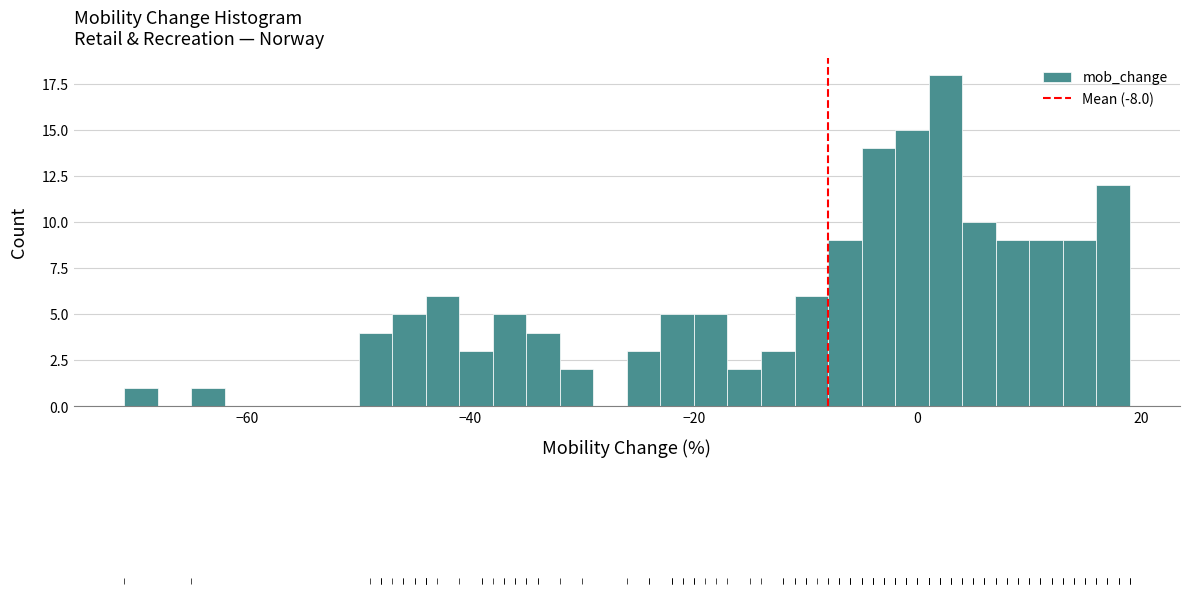

Around what value on the x-axis is the tallest bar? Give the approximate position of its centre, as read against the axis.

2